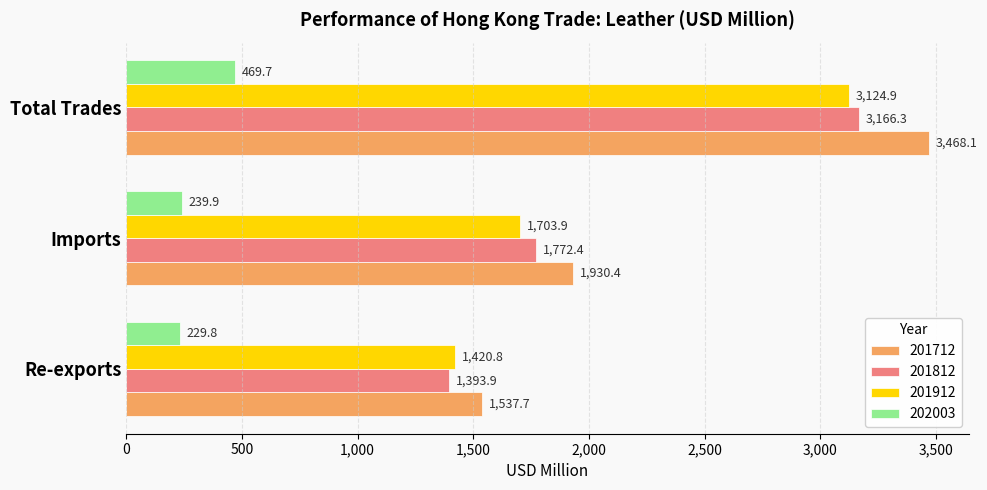

At which category is the sum across all series the highest?

Total Trades